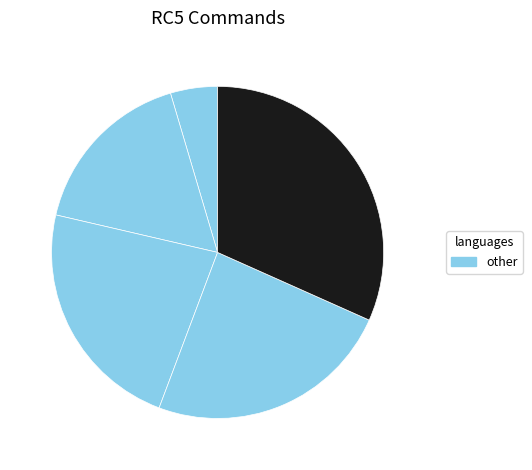

How many slices are in this pie chart?

5